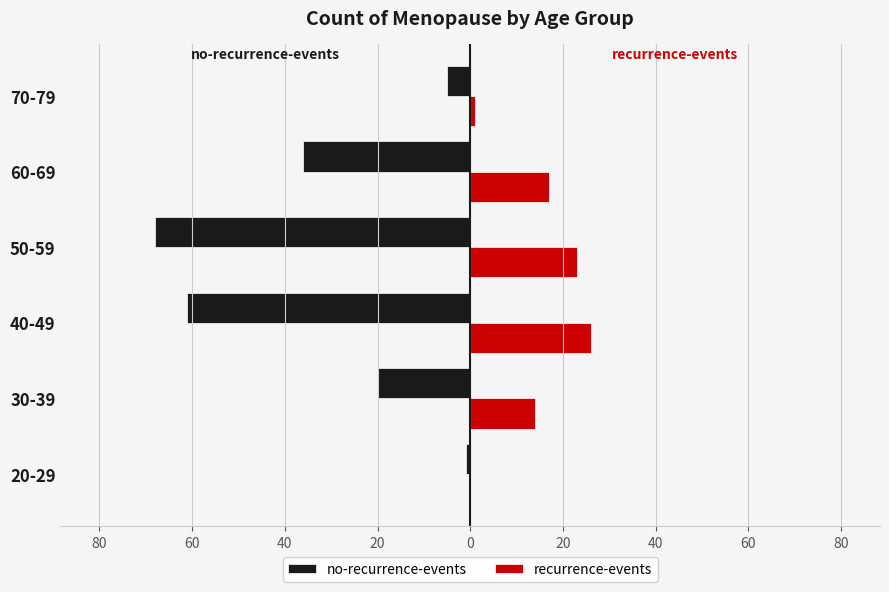

What are all the series names shown in the legend?

no-recurrence-events, recurrence-events